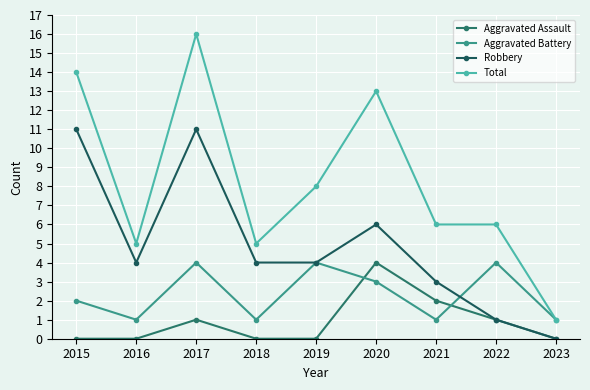

At how many categories does at least one series exceed 11?

3